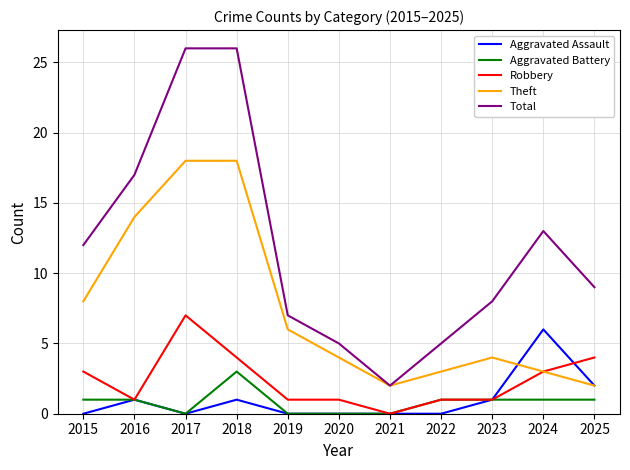

Is the value of Theft at 2021 greater than the value of Robbery at 2019?

Yes